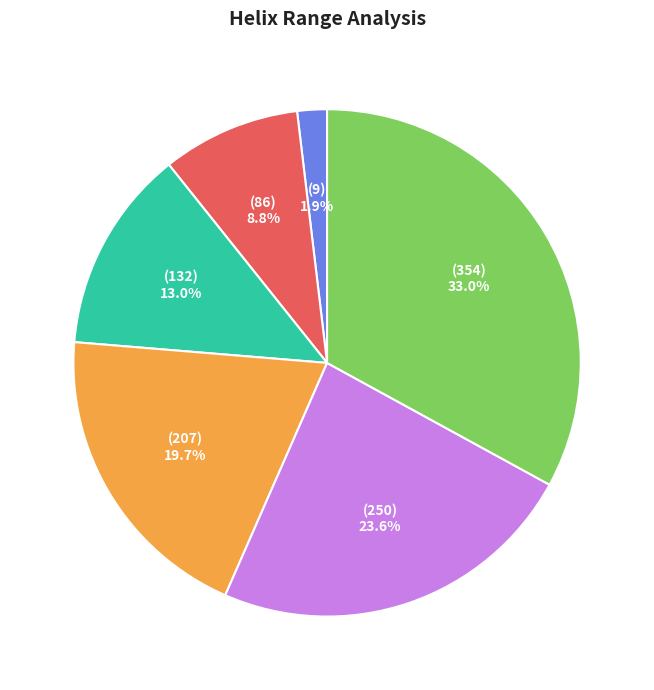

Is there any slice that represents more than half of the pie?

No